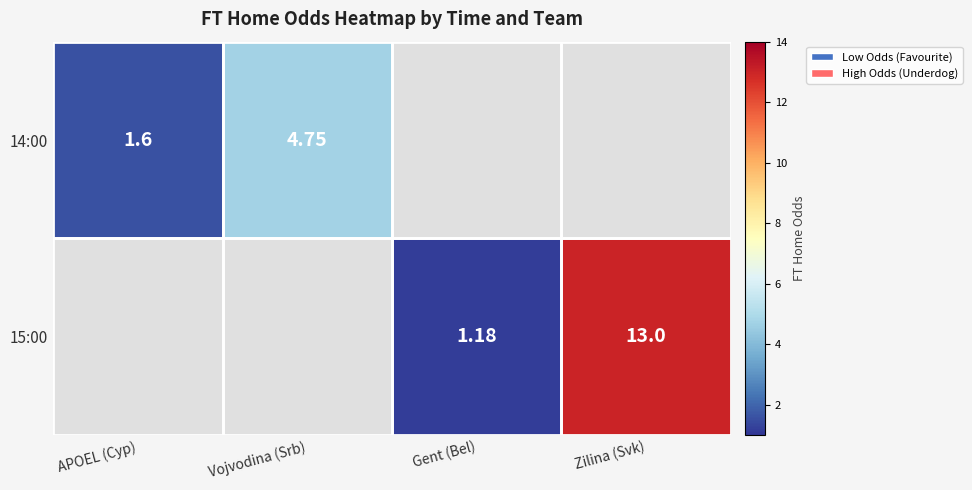

Rank the series by their maximum value, from lowest to highest.

14:00, 15:00